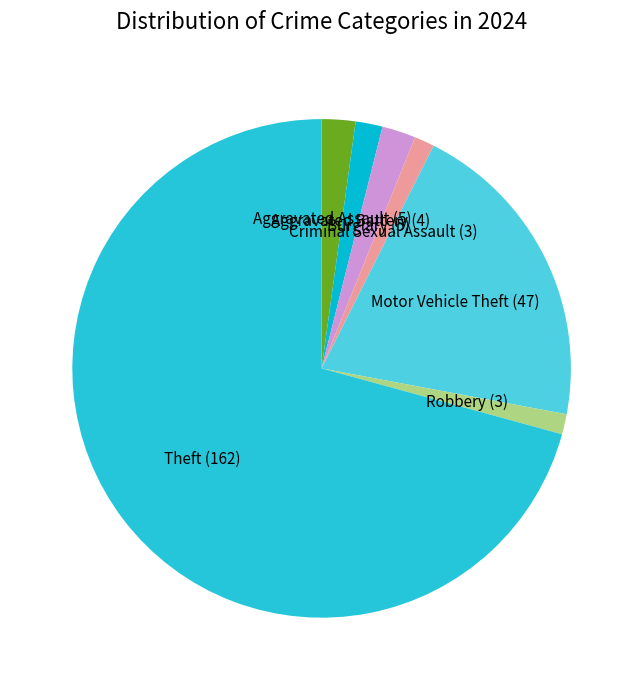

How many slices are in this pie chart?

7